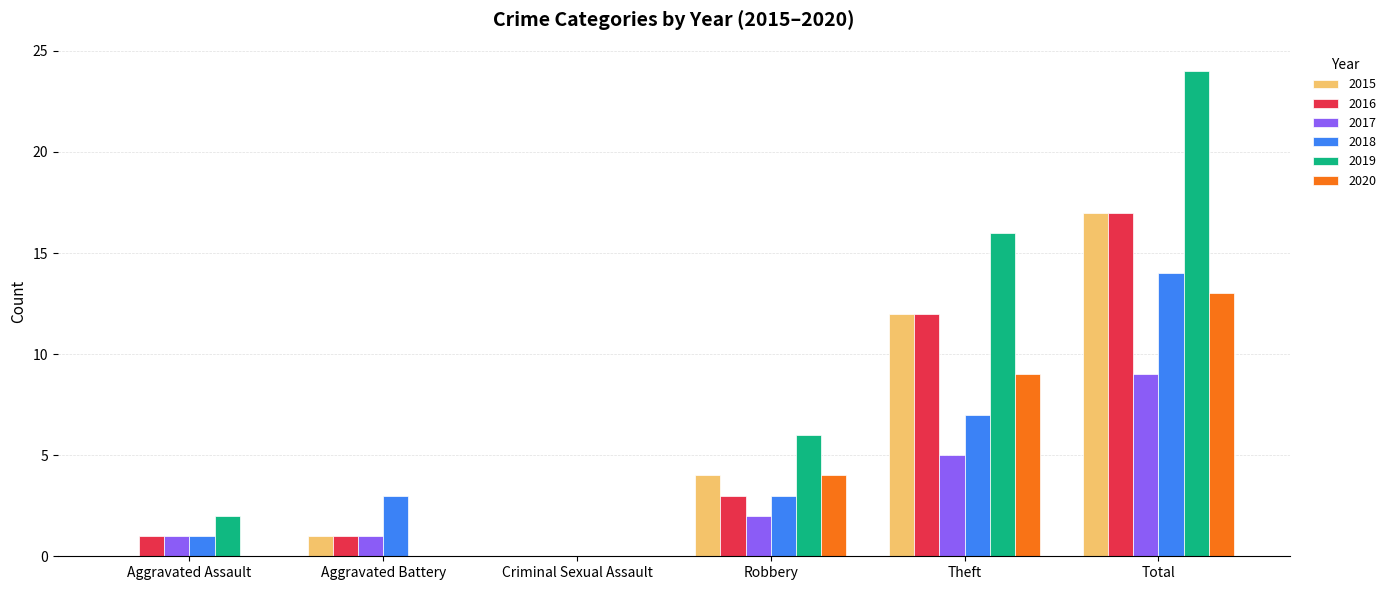

How many groups of bars are there?

6